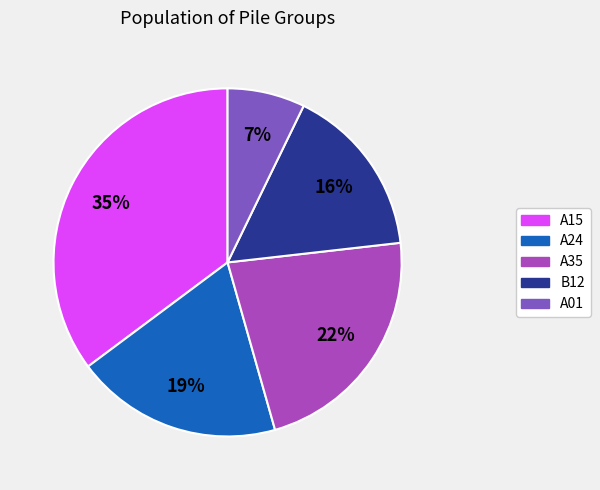

How many segments does this pie chart have?

5